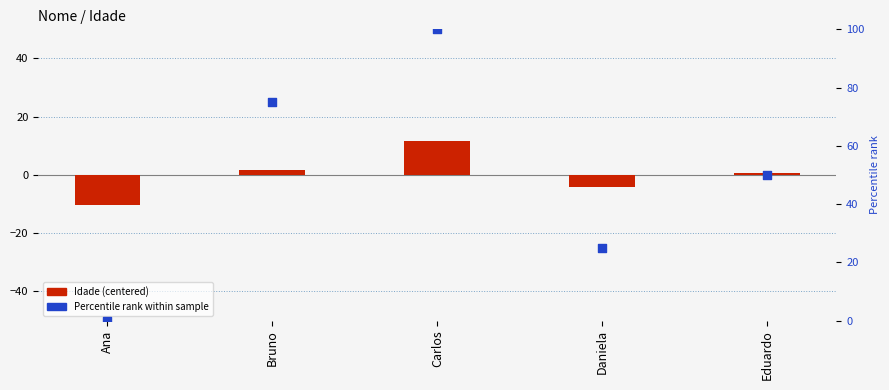

What is the total value across all series at Ana?

-10.2